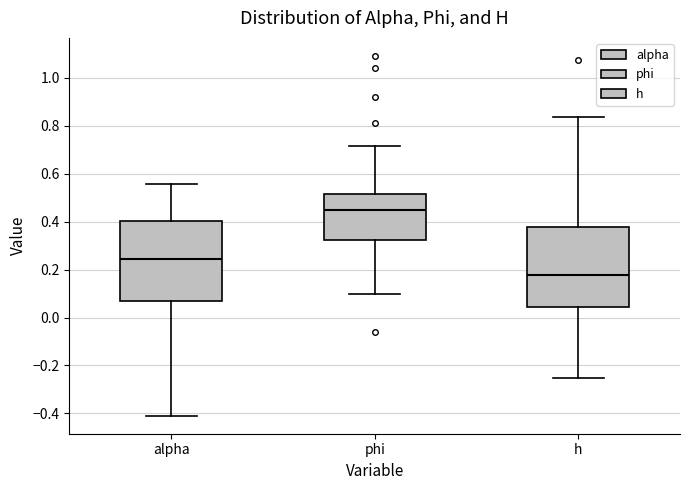

Reading left to right, transcribe this box plot: for each box, give where its median line is, the range the box spans, and where its two whiskers end, as read against the y-axis. The values are not printed on the chart, so give them approximately, as read against the axis.

alpha: median 0.24, box 0.06 to 0.40, whiskers -0.40 to 0.56
phi: median 0.44, box 0.32 to 0.52, whiskers 0.10 to 0.72
h: median 0.18, box 0.04 to 0.38, whiskers -0.26 to 0.84